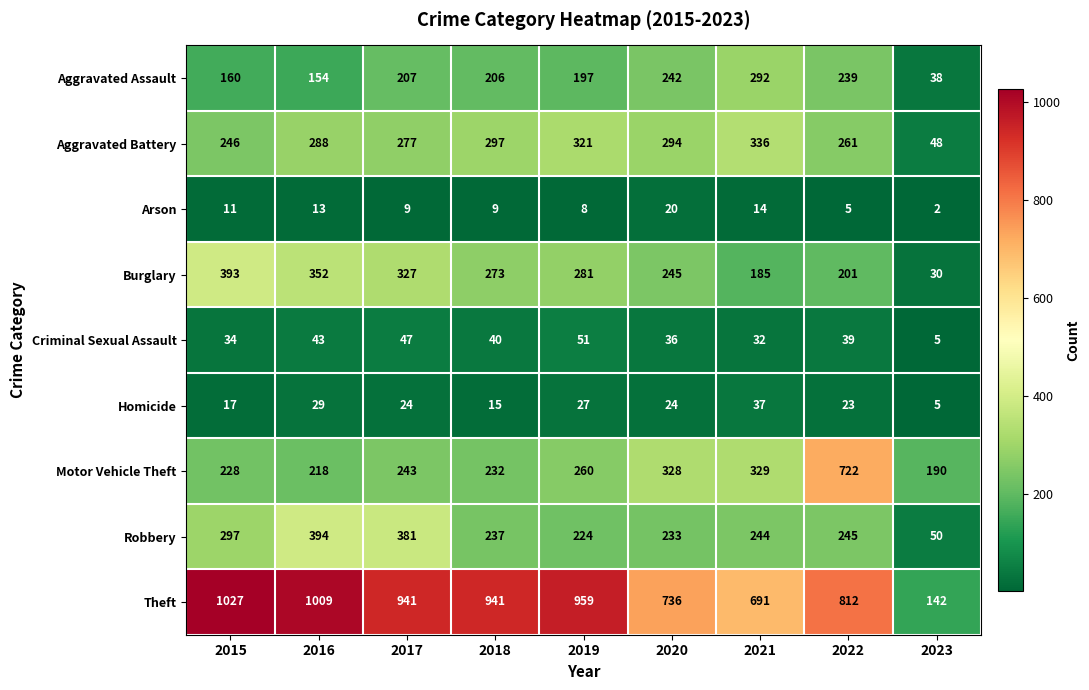

Rank the series at 2021 from highest to lowest value.

Theft, Aggravated Battery, Motor Vehicle Theft, Aggravated Assault, Robbery, Burglary, Homicide, Criminal Sexual Assault, Arson